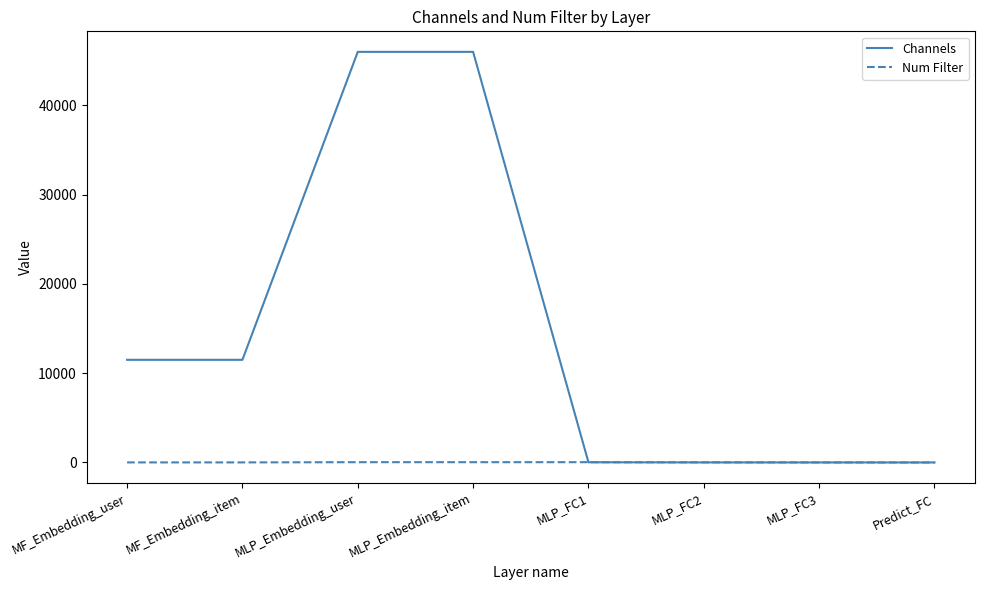

Which series has the largest range (max minus min)?

Channels